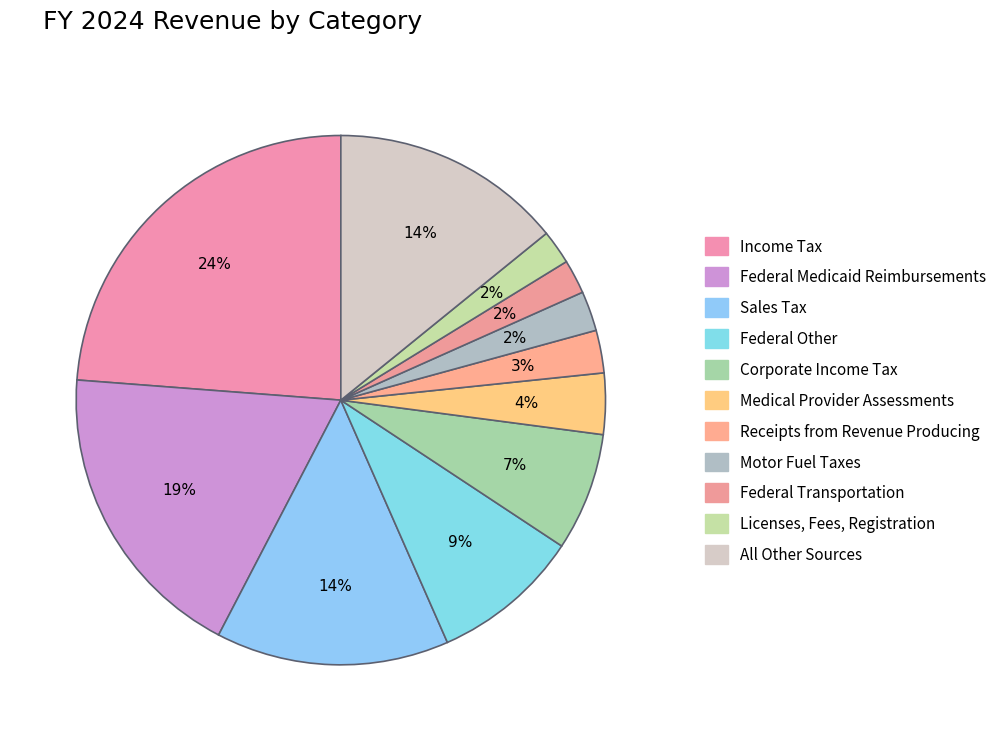

What percentage is the Federal Medicaid Reimbursements slice, to the nearest percent?

19%